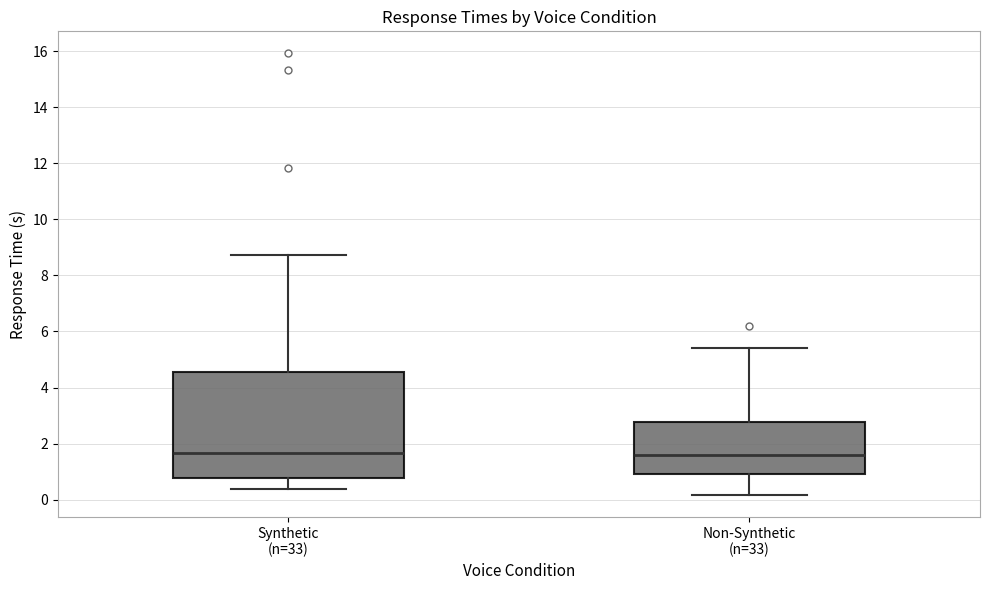

Where does the lower whisker of the box for Synthetic (n=33) end on the y-axis? The values are not printed on the chart, so give them approximately, as read against the axis.

0.4